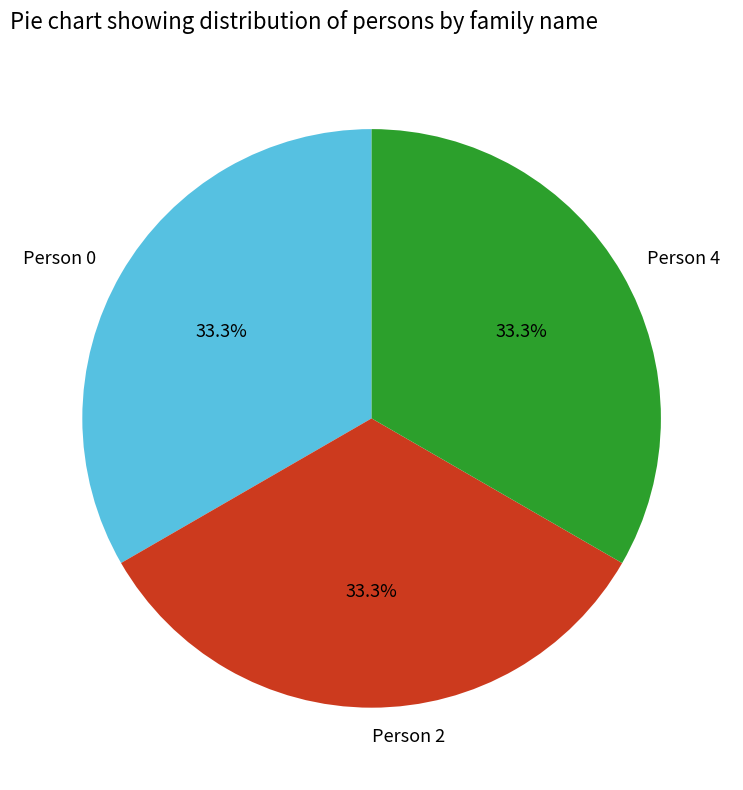

Is it true that Person 4 is 61% of the pie?

False